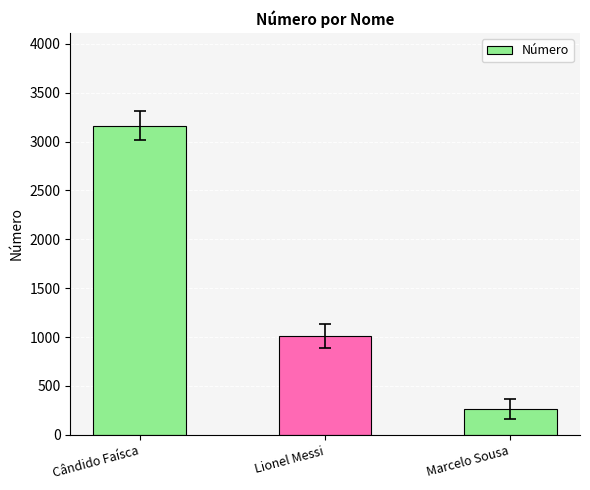

What position from the left is Lionel Messi?

2